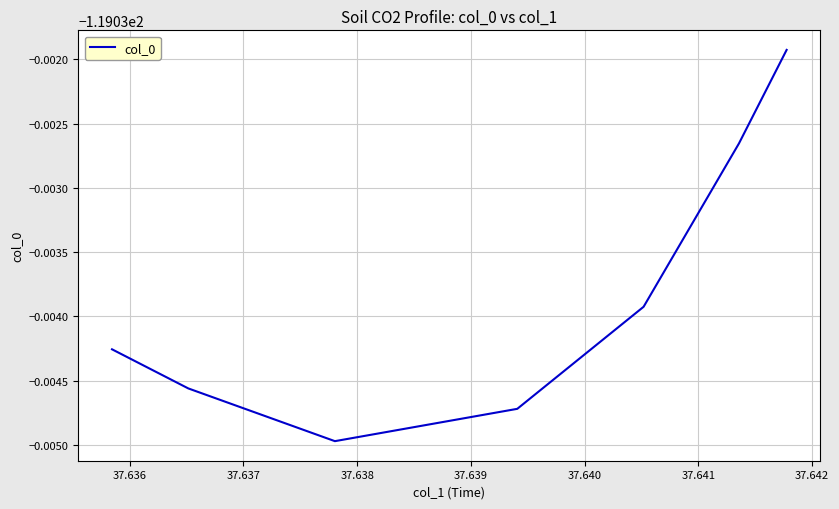

Reading left to right, transcribe all the data shown in this chart.

-119.0	-119.0	-119.0	-119.0	-119.0	-119.0	-119.0